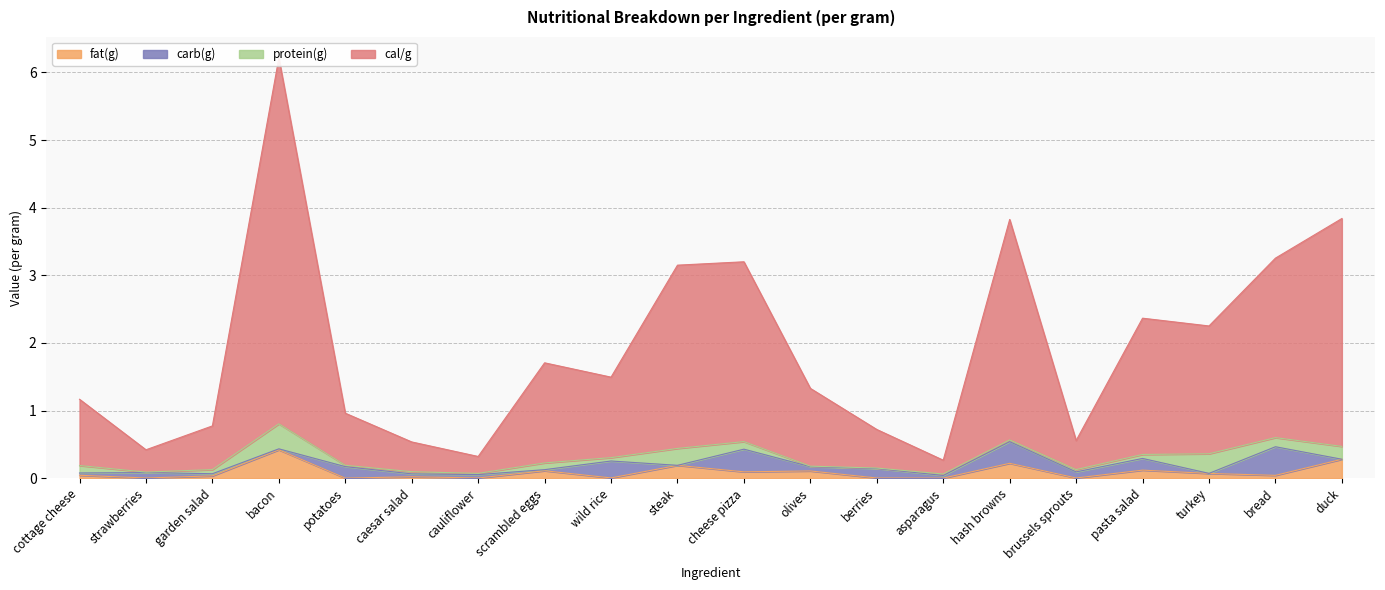

True or false: fat(g) and cal/g cross at least once.

False